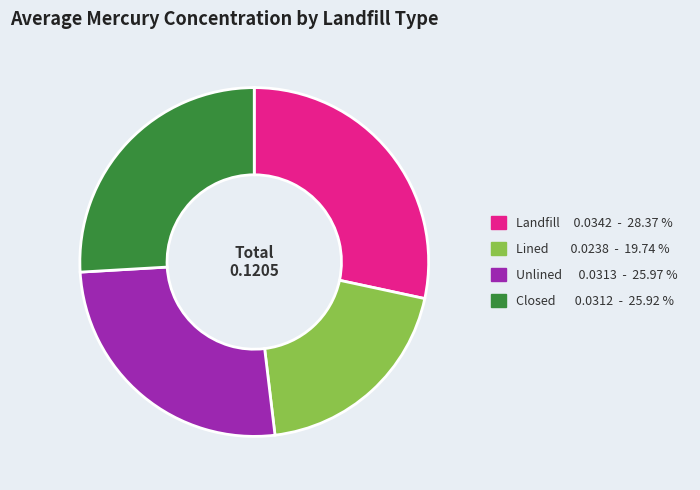

Is the sum of Unlined 0.0313 - 25.97 % and Landfill 0.0342 - 28.37 % greater than half?

Yes